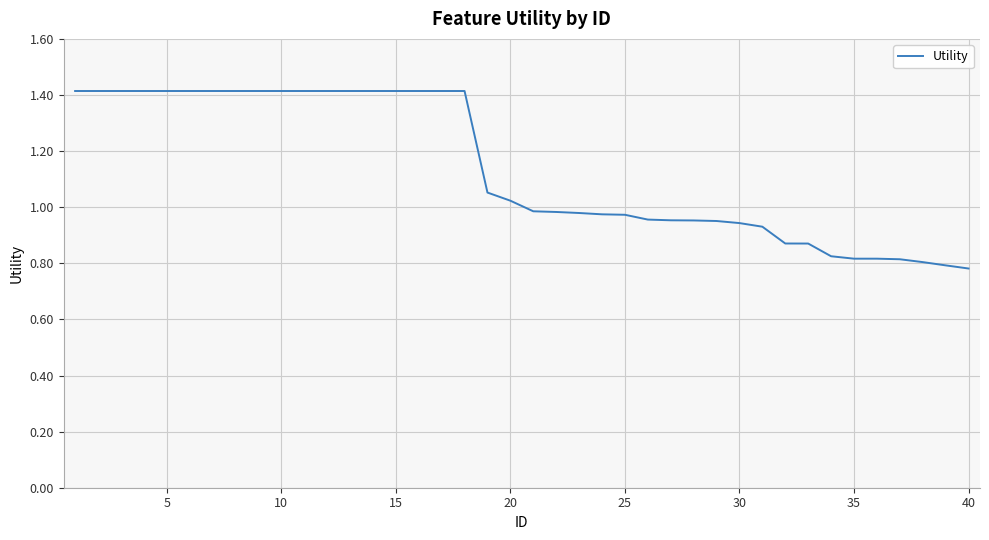

What is the difference between the maximum and minimum values?

0.6